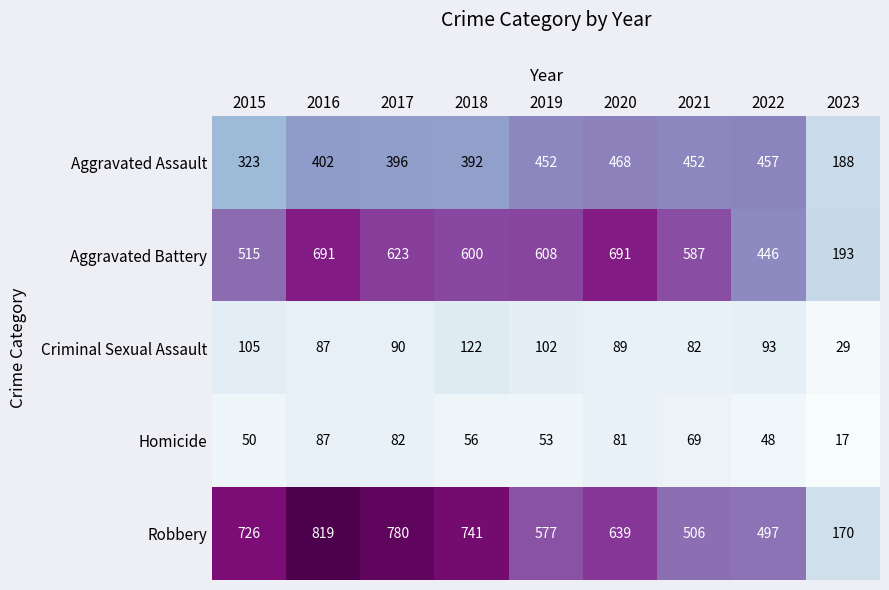

Rank the series by their maximum value, from highest to lowest.

Robbery, Aggravated Battery, Aggravated Assault, Criminal Sexual Assault, Homicide